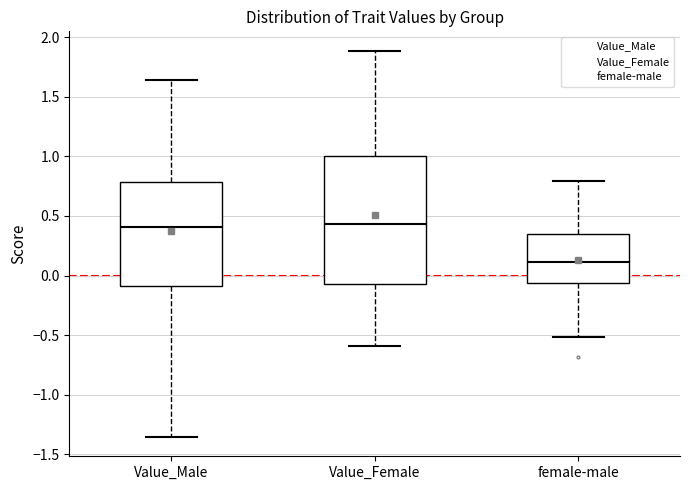

Reading left to right, read every box against the y-axis: the position of its median line, the range the box covers, and the ends of its whiskers. The values are not printed on the chart, so give them approximately, as read against the axis.

Value_Male: median 0.40, box -0.10 to 0.80, whiskers -1.35 to 1.65
Value_Female: median 0.45, box -0.05 to 1.00, whiskers -0.60 to 1.90
female-male: median 0.10, box -0.05 to 0.35, whiskers -0.50 to 0.80